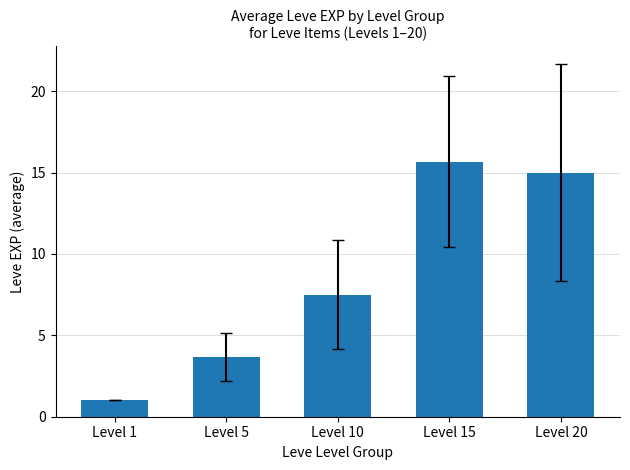

What is the minimum value shown in the chart?

1.0